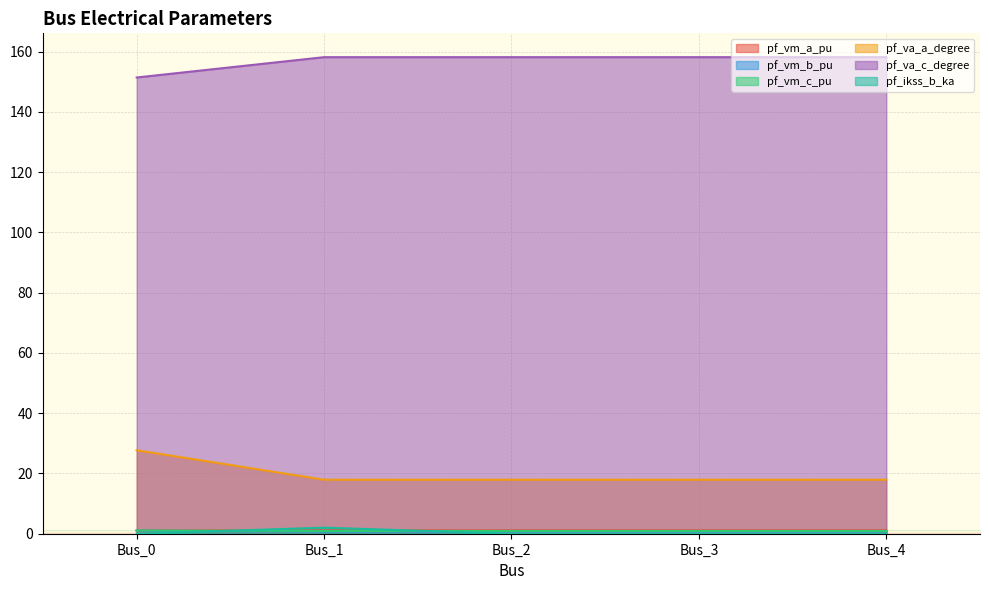

How many lines are shown in the chart?

6